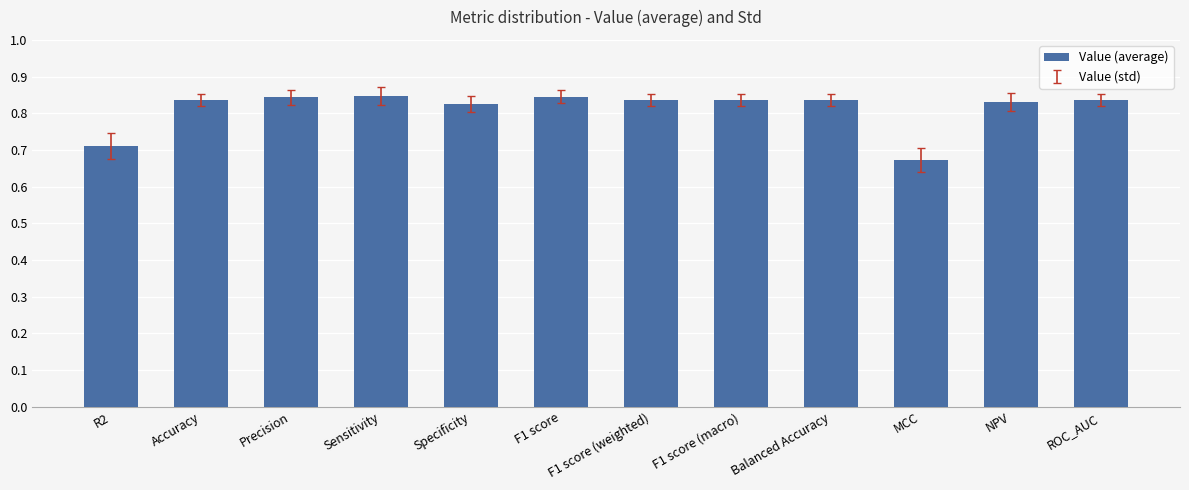

What is the label of the 9th bar from the right?

Sensitivity